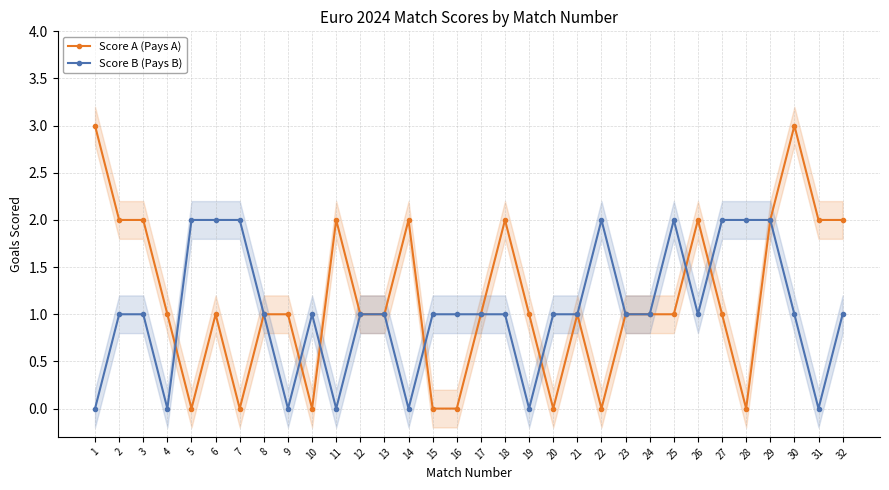

Which series has the widest spread of values?

Score A (Pays A)